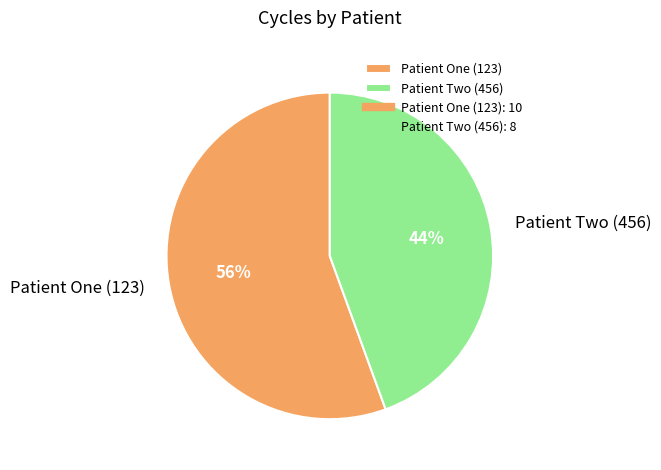

What is the majority slice?

Patient One (123)